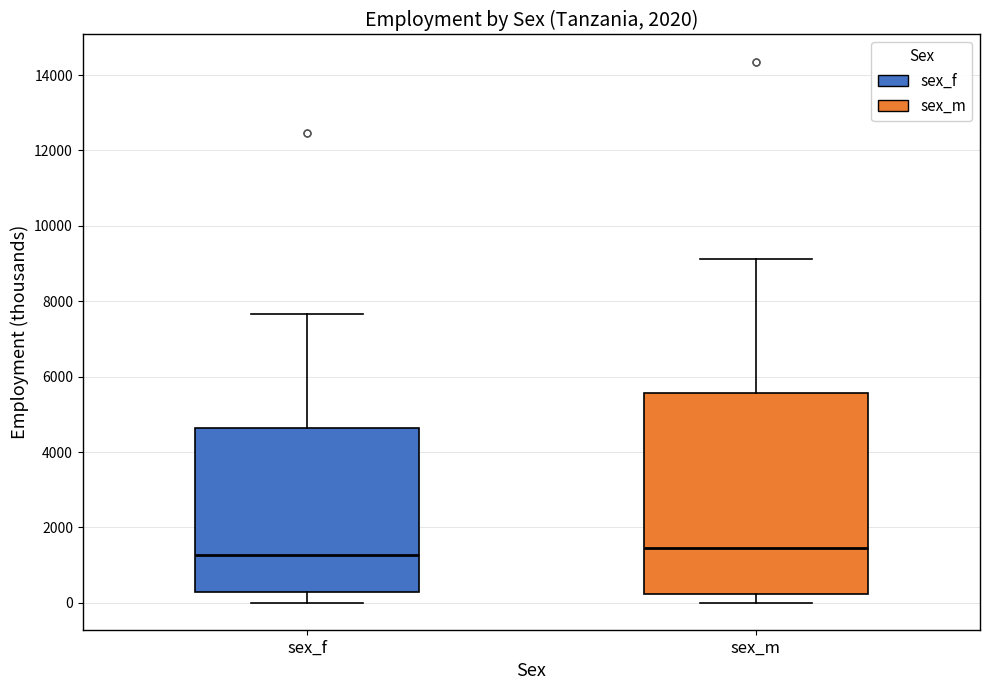

Which box is the tallest, from its lower edge to its upper edge?

sex_m